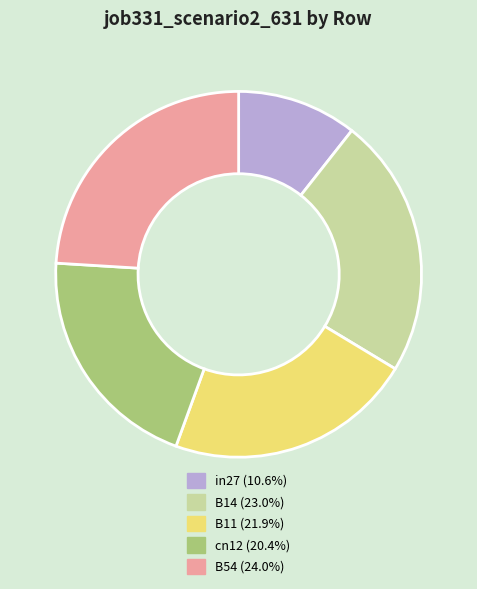

Which slice is the smallest?

in27